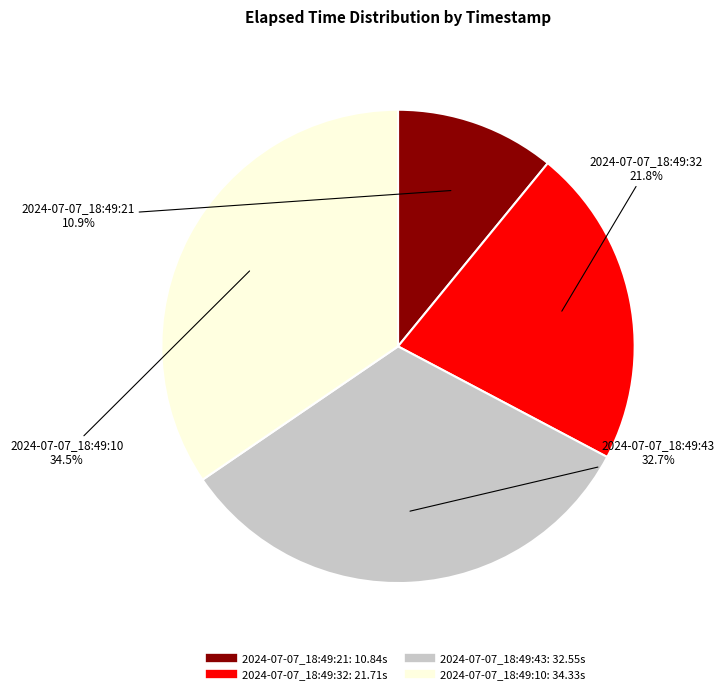

To the nearest percent, what portion does 2024-07-07_18:49:43 represent?

33%